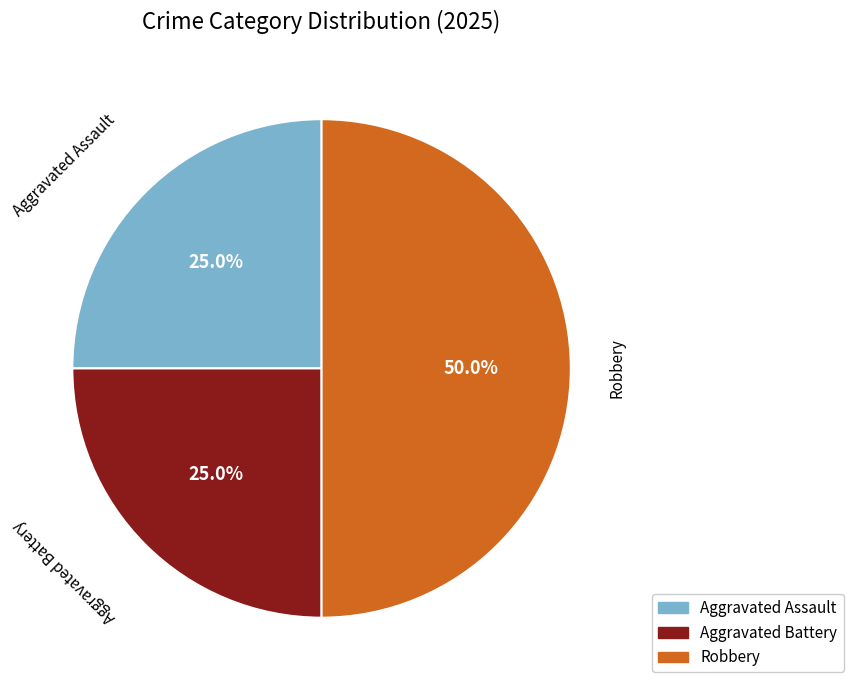

Count the number of slices in the pie.

3